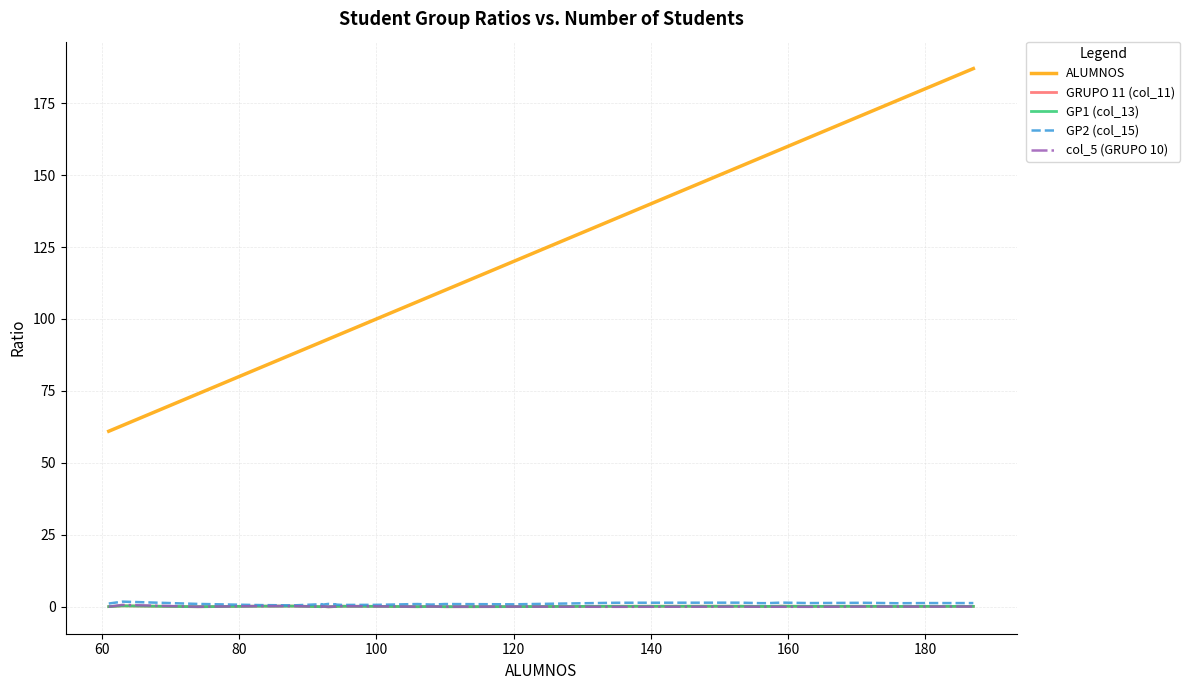

Which series has the widest spread of values?

ALUMNOS